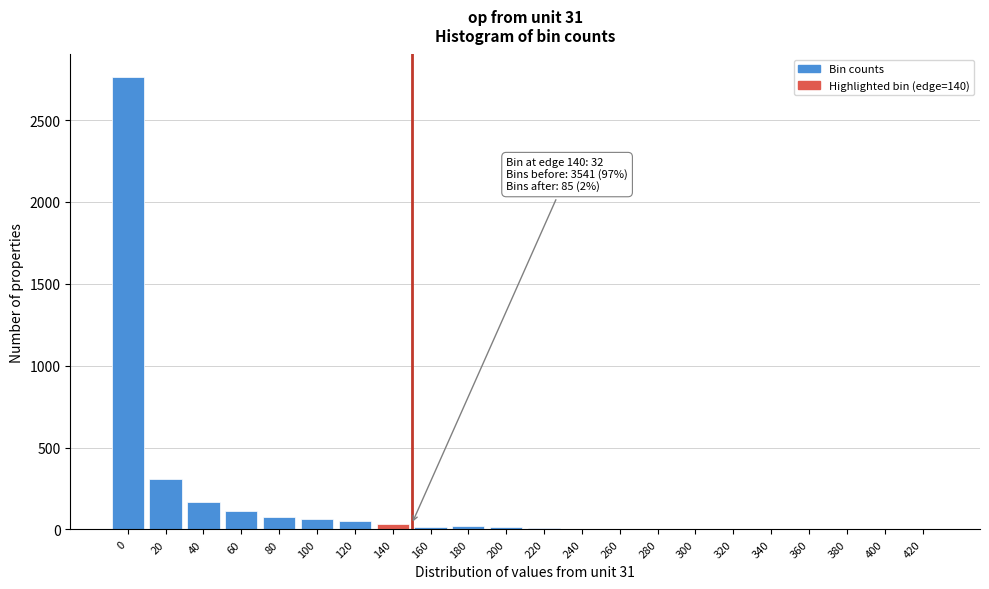

What is the greatest value displayed?

2762